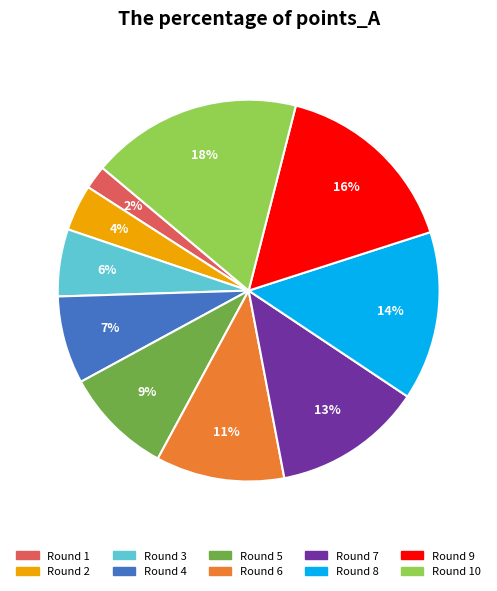

To the nearest percent, what is the difference between the largest and smallest slice percentages?

16%